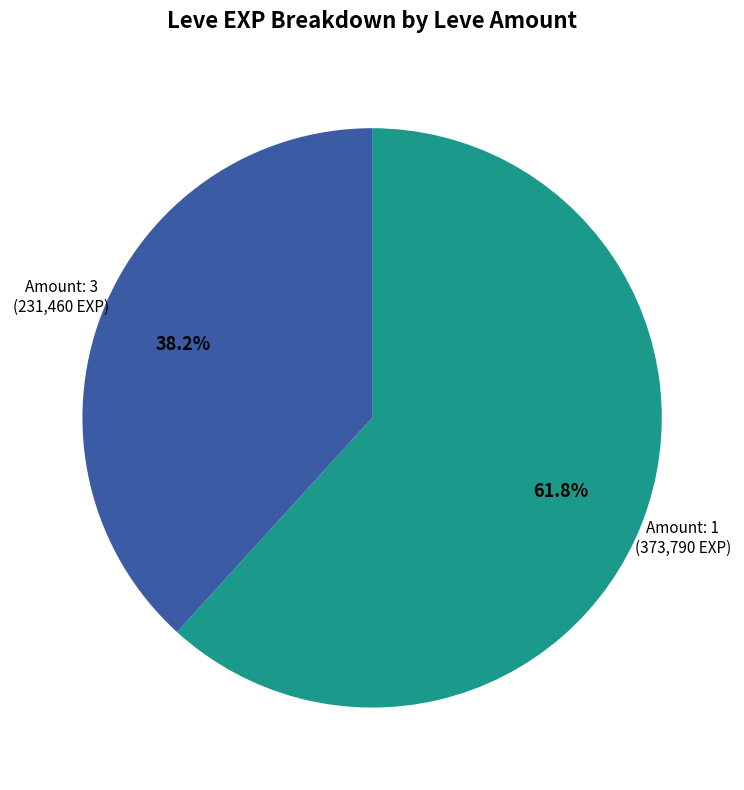

Which category has the biggest portion of the pie?

Amount: 1